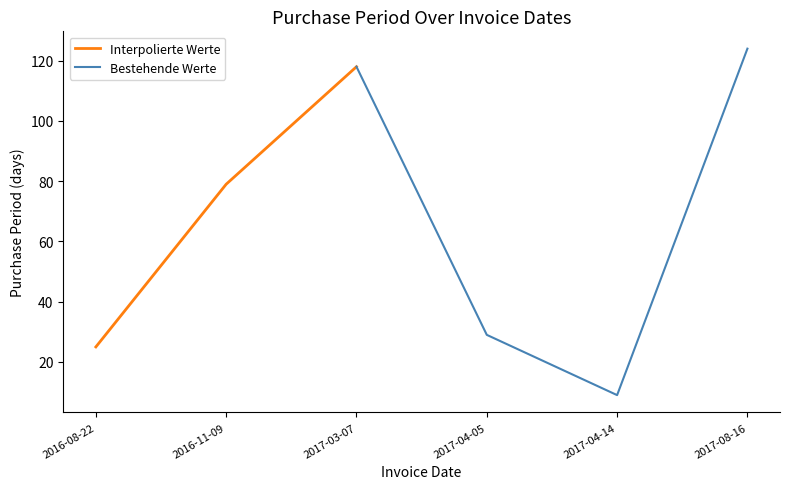

The value at 2017-04-05 is 29. True or false?

True